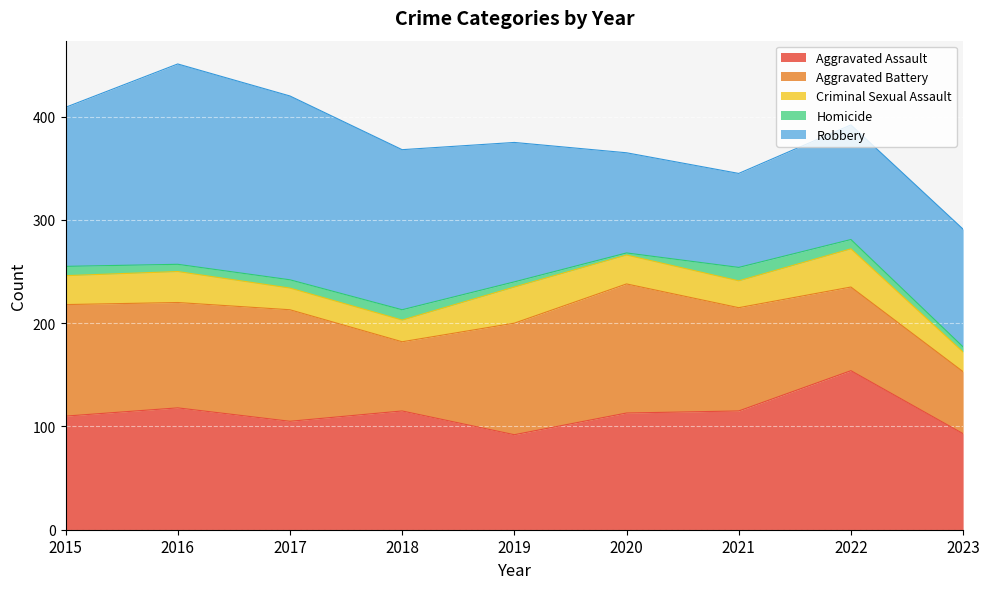

Is it true that Robbery equals 28 at 2019?

False